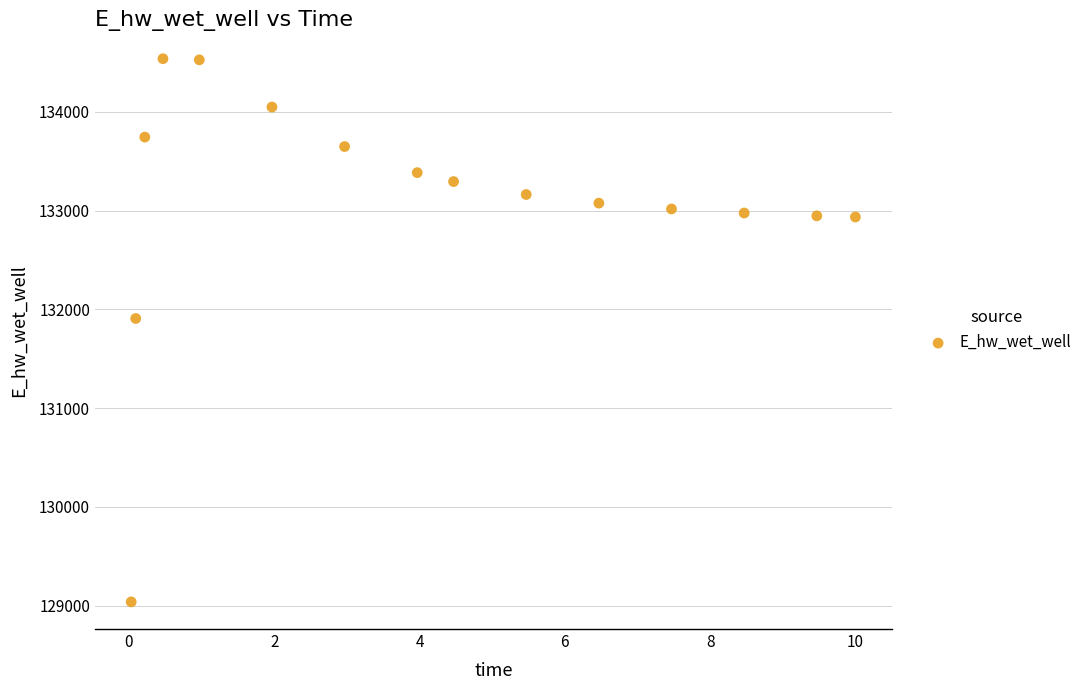

What is the range of X values (max minus min)?

10.0